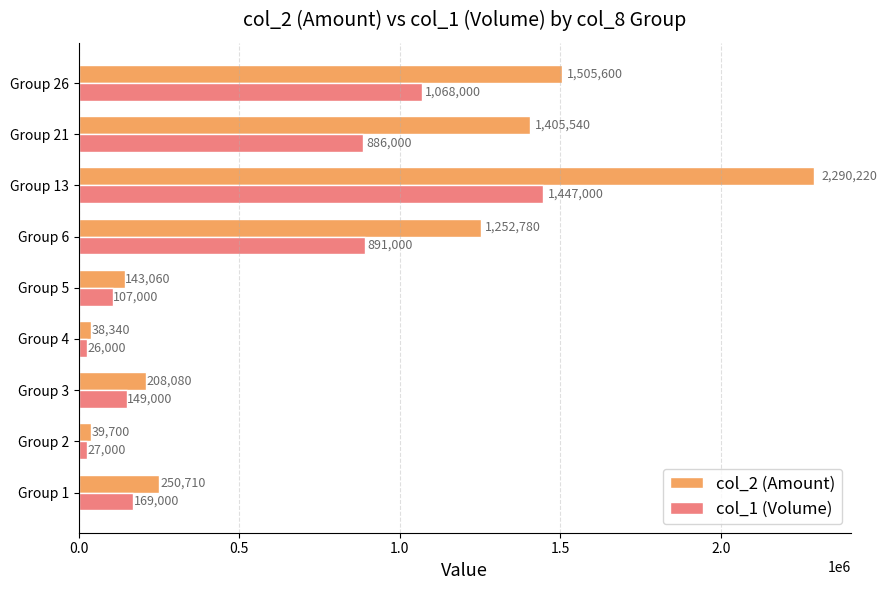

Which series changed the most between Group 5 and Group 13?

col_2 (Amount)